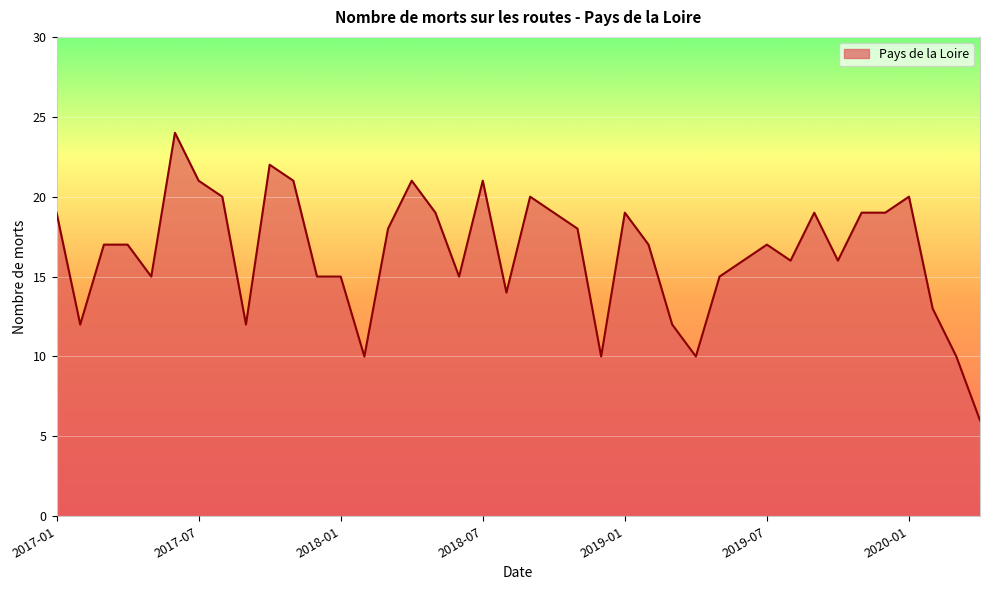

How many lines are shown in the chart?

1